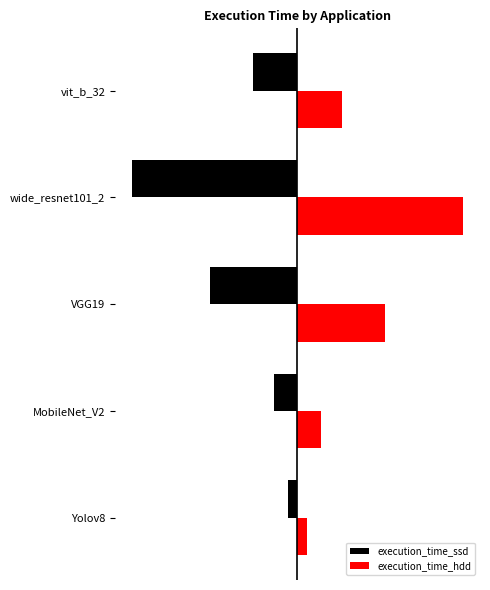

What are all the series names shown in the legend?

execution_time_ssd, execution_time_hdd